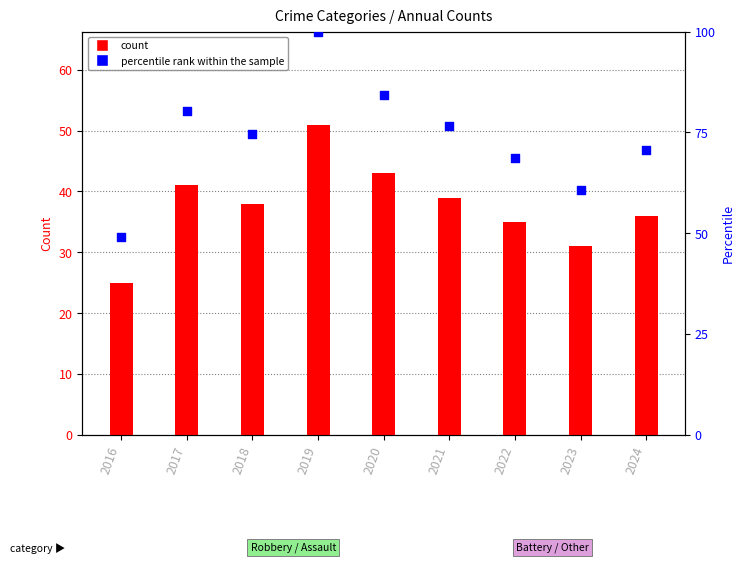

What is the total value across all series at 2019?

151.0